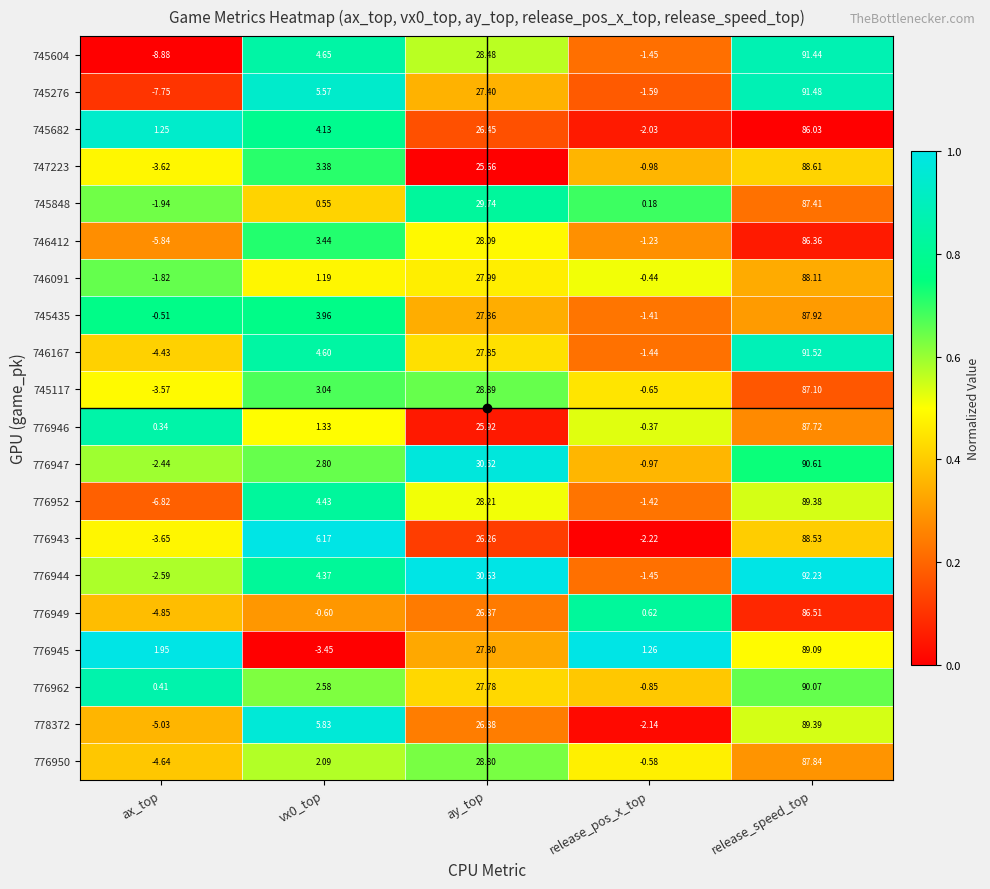

At how many categories does at least one series exceed 0?

5